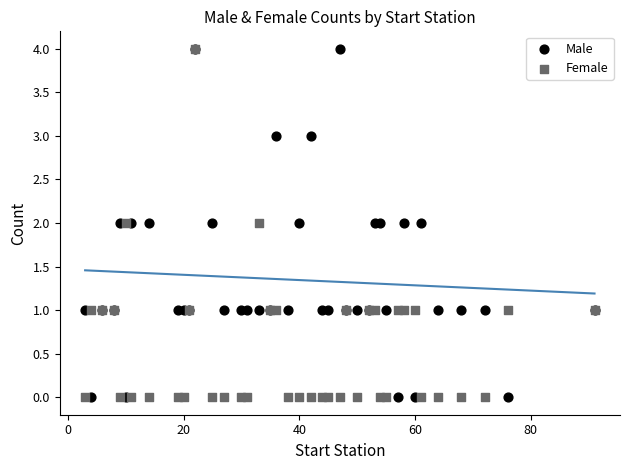

What are all the series names shown in the legend?

Male, Female